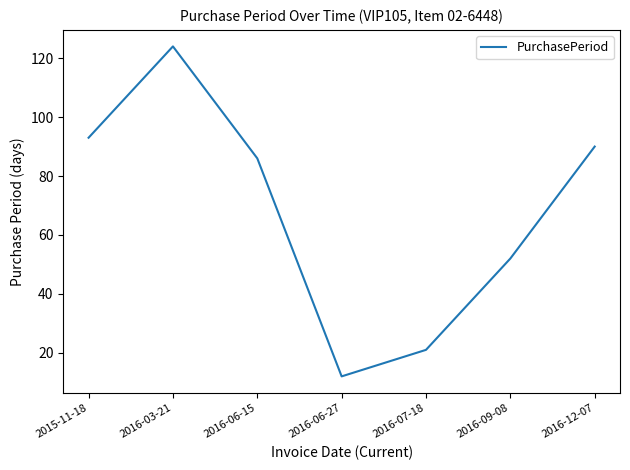

What is the difference between the values at 2016-03-21 and 2016-09-08?

72